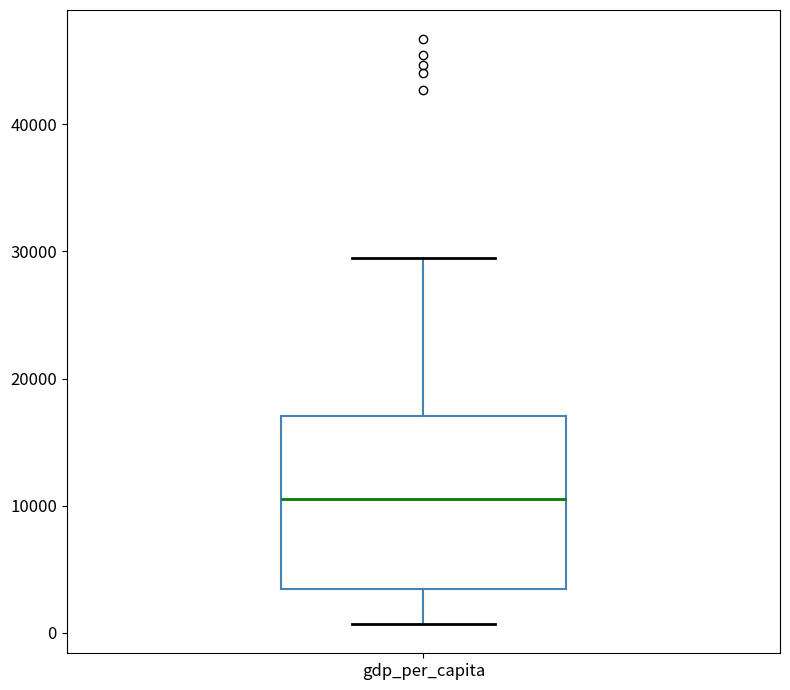

Where does the upper whisker of the box for gdp_per_capita end on the y-axis? The values are not printed on the chart, so give them approximately, as read against the axis.

29000